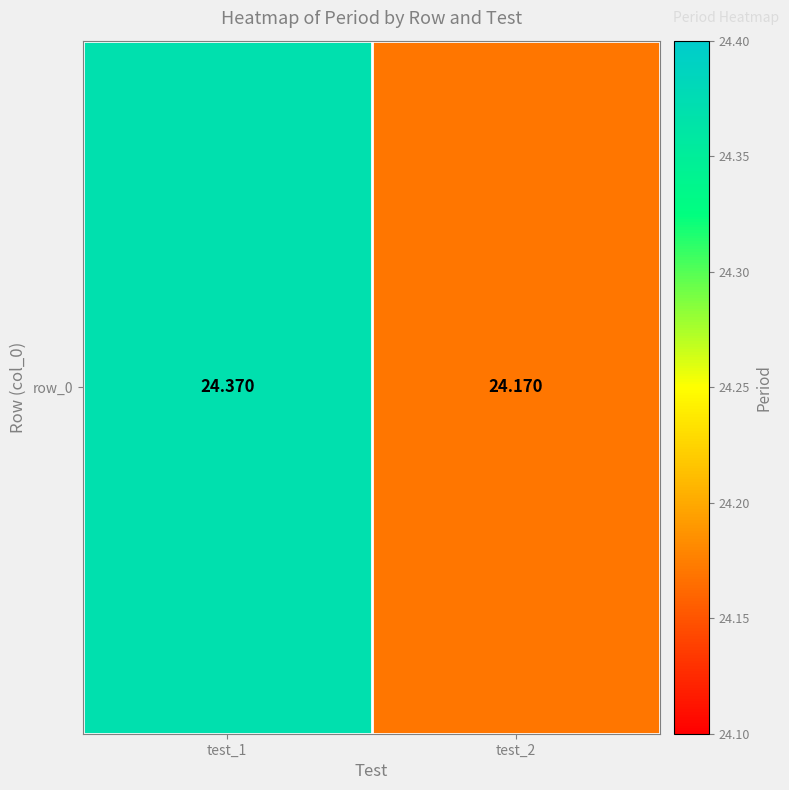

Reading left to right, extract all data points from this chart.

test_1=24.4	test_2=24.2